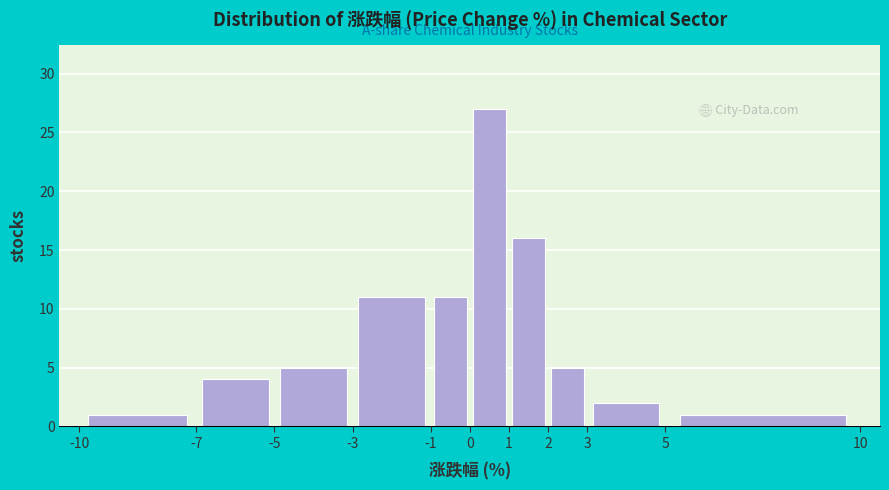

How tall is the bar that spans 5 to 10 on the x-axis? The values are not printed on the chart, so give them approximately, as read against the axis.

1